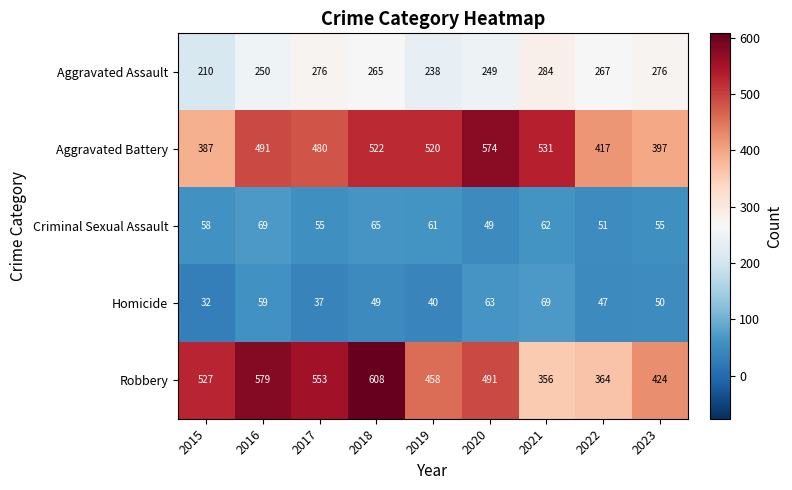

What is the difference between the highest and lowest values at 2019?

480